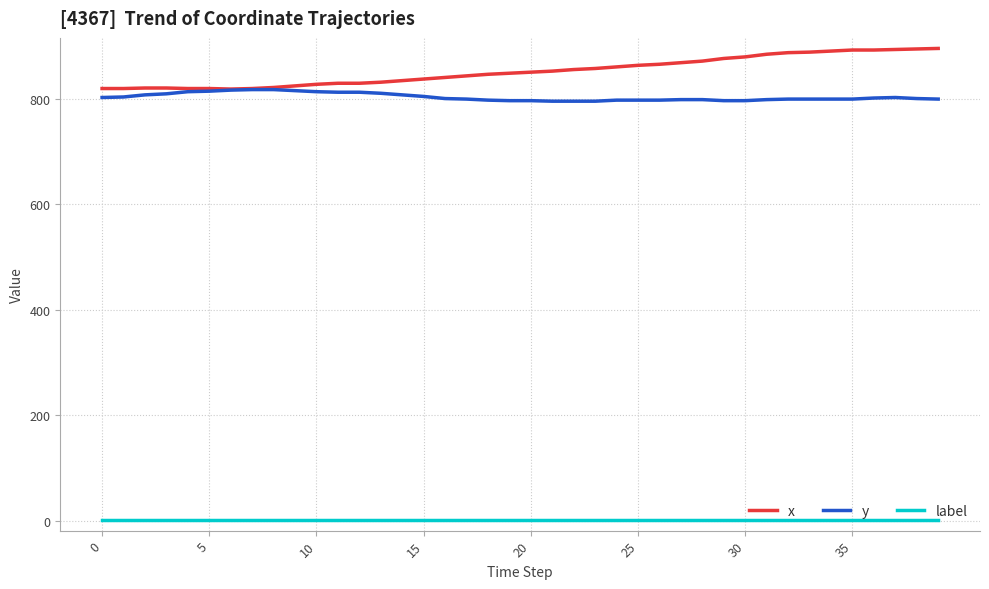

List the series in order of their peak value, lowest first.

label, y, x